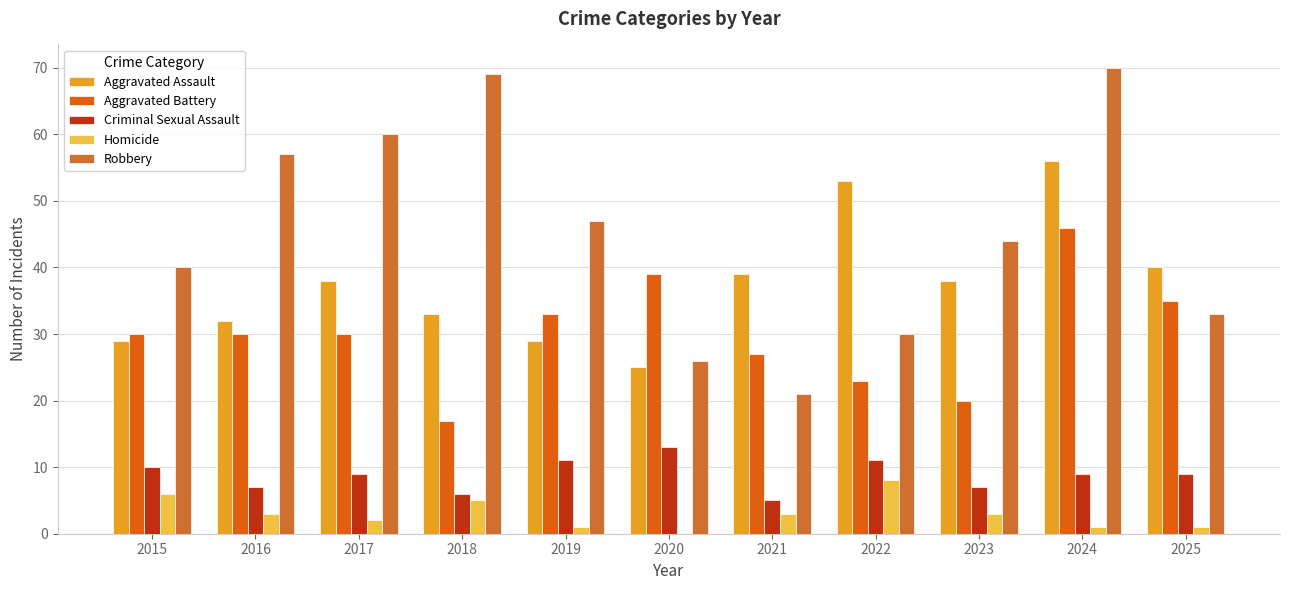

What is the difference between the second highest and second lowest values in the Aggravated Assault series?

24